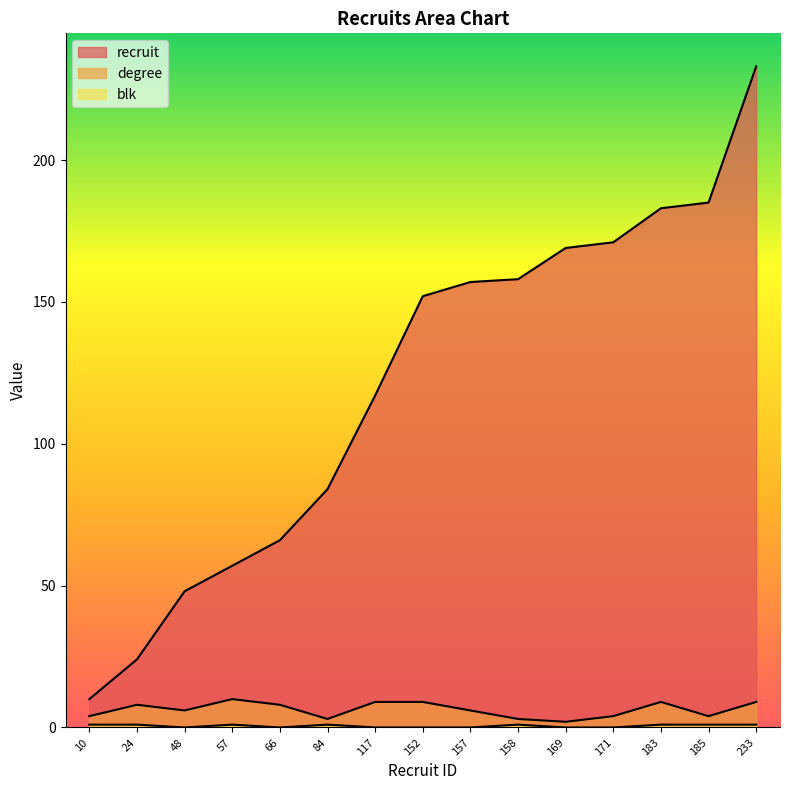

What is the average value of the blk series?

1